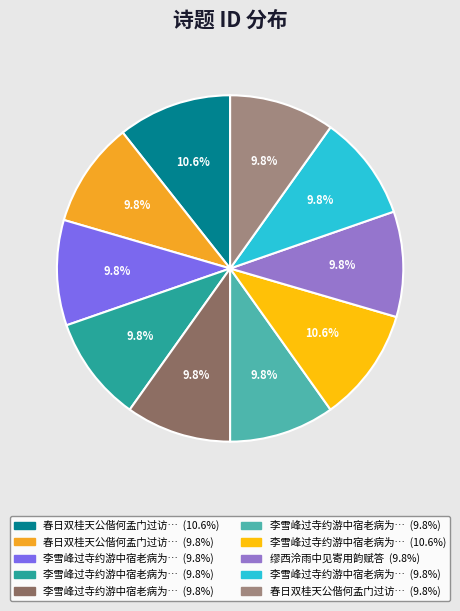

Is there any slice that represents more than half of the pie?

No